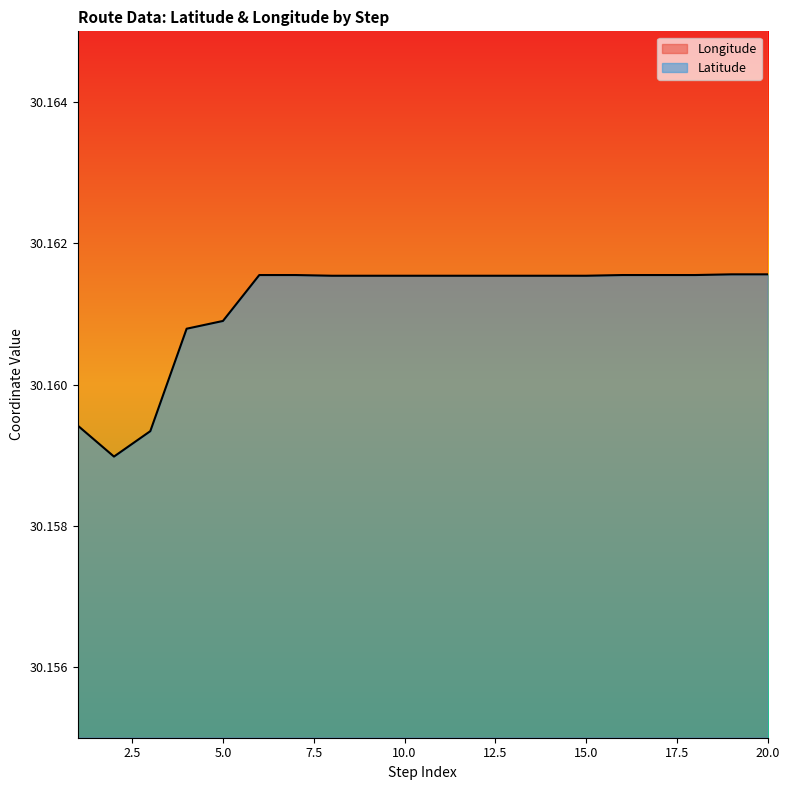

True or false: Longitude and Latitude cross at least once.

False